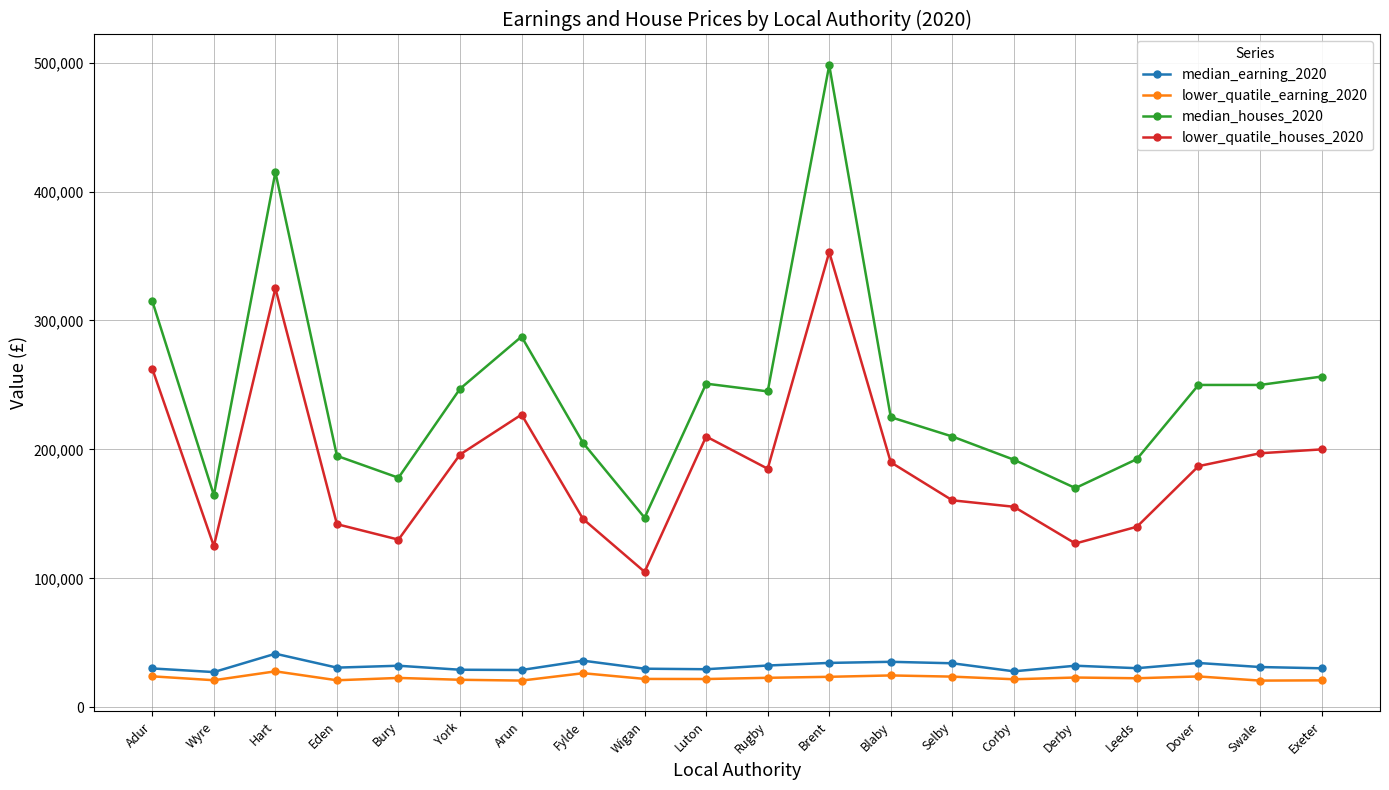

What are all the series names shown in the legend?

median_earning_2020, lower_quatile_earning_2020, median_houses_2020, lower_quatile_houses_2020